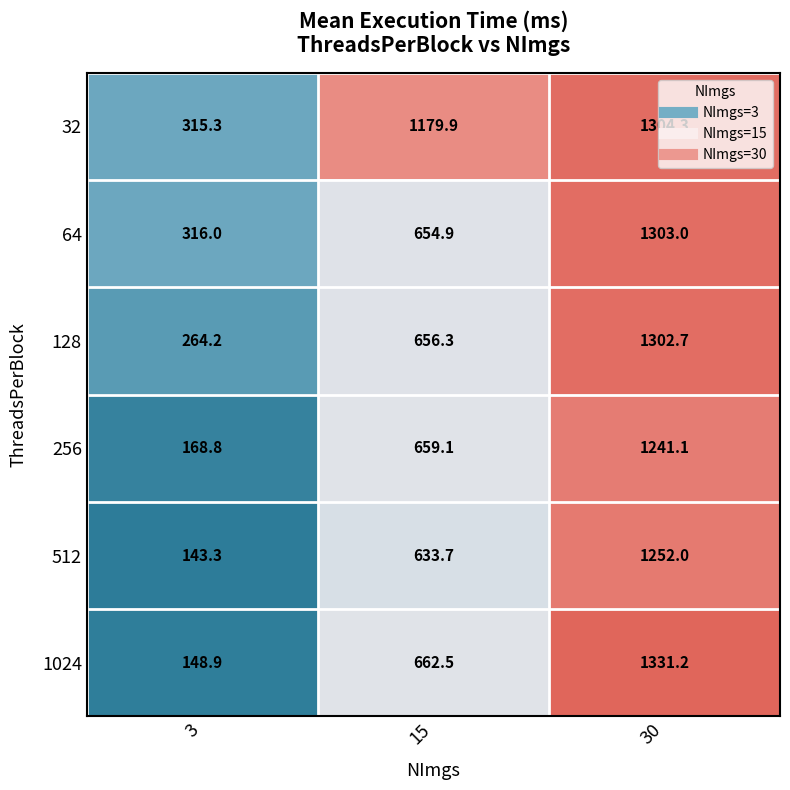

Where is 128 nearest to the value 783?

15